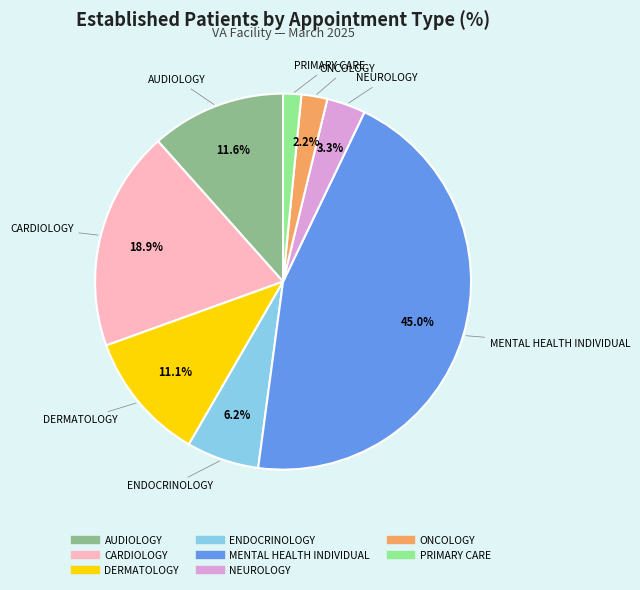

Which category has the smallest portion of the pie?

PRIMARY CARE